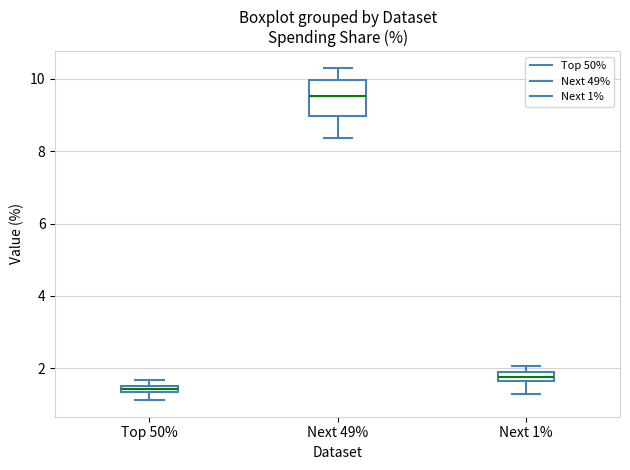

Which box is the tallest, from its lower edge to its upper edge?

Next 49%